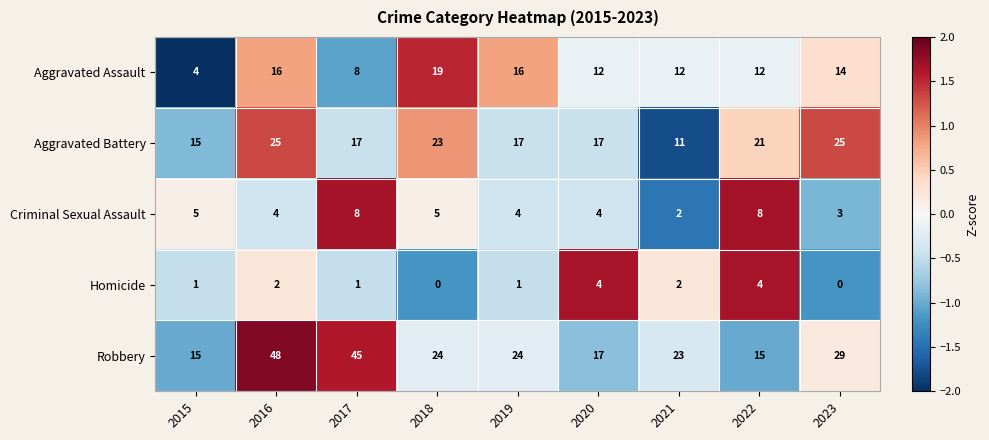

What is the difference between the highest and lowest values at 2021?

21